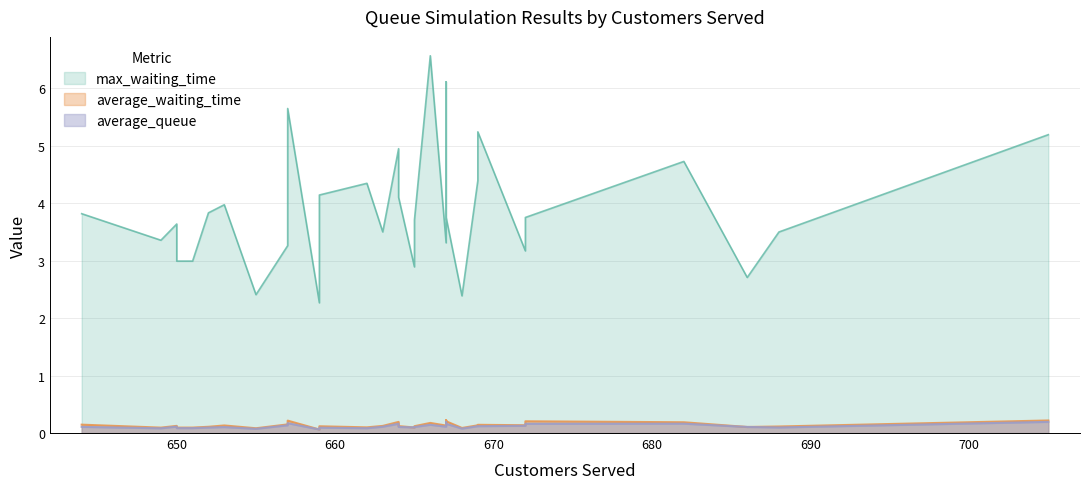

Reading left to right, extract all data points from this chart.

average_waiting_time: 0.1	0.1	0.1	0.1	0.1	0.1	0.1	0.1	0.2	0.2	0.1	0.1	0.1	0.1	0.2	0.1	0.1	0.1	0.2	0.1	0.2	0.2	0.1	0.1	0.1	0.1	0.2	0.2	0.1	0.1	0.2
average_queue: 0.1	0.1	0.1	0.1	0.1	0.1	0.1	0.1	0.1	0.2	0.1	0.1	0.1	0.1	0.2	0.1	0.1	0.1	0.1	0.1	0.2	0.2	0.1	0.1	0.1	0.1	0.2	0.2	0.1	0.1	0.2
max_waiting_time: 3.8	3.4	3.6	3.0	3.0	3.8	4.0	2.4	3.3	5.7	2.3	4.1	4.3	3.5	5.0	4.1	2.9	3.7	6.6	3.3	6.1	3.8	2.4	4.4	5.2	3.2	3.8	4.7	2.7	3.5	5.2